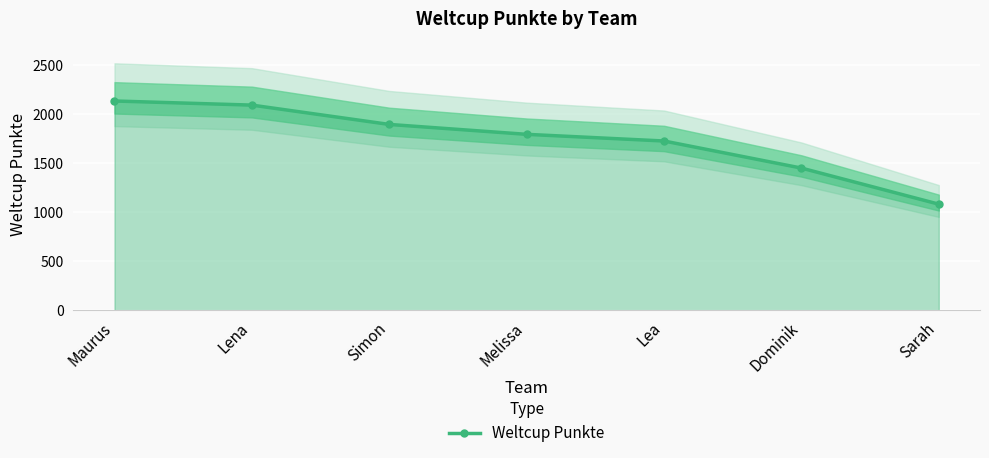

Reading left to right, what are all the values shown in this chart?

Maurus=2135	Lena=2093	Simon=1896	Melissa=1795	Lea=1727	Dominik=1451	Sarah=1083